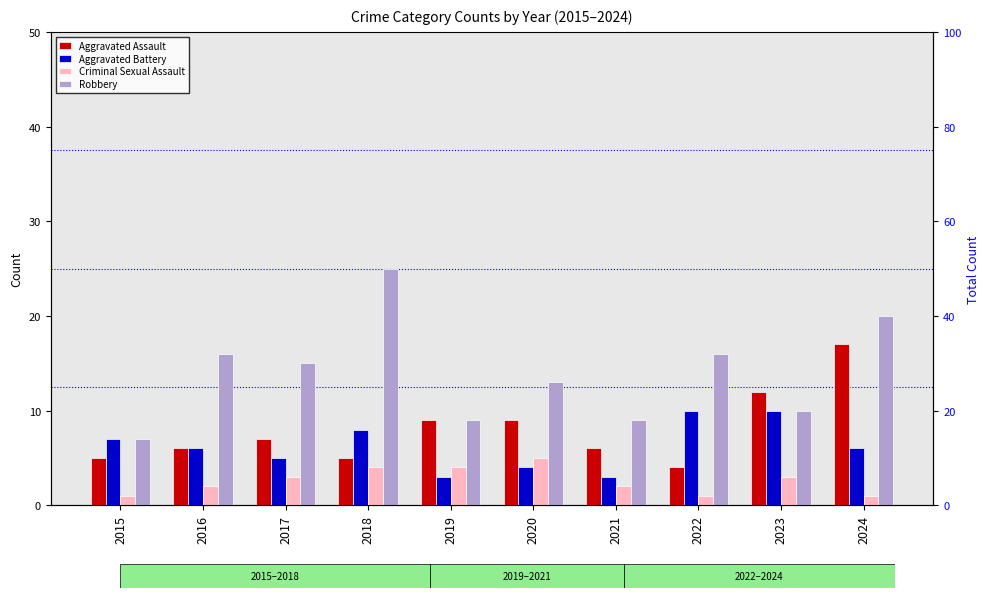

Are the bars grouped side by side (vs. stacked)?

Yes